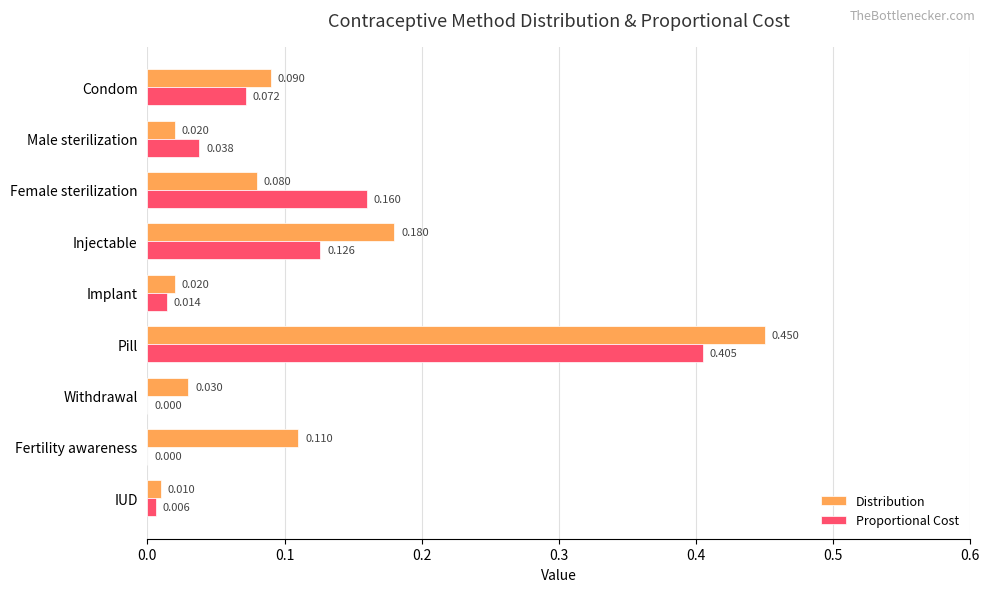

Which series changed the most between Implant and Fertility awareness?

Distribution